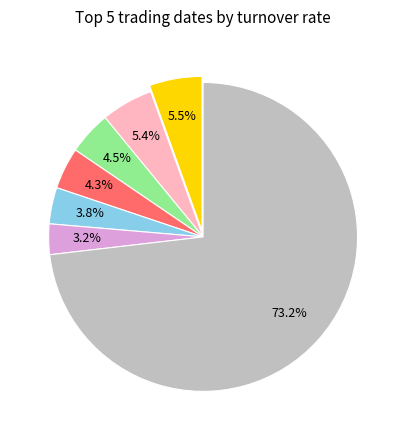

Is there any slice that represents more than half of the pie?

Yes